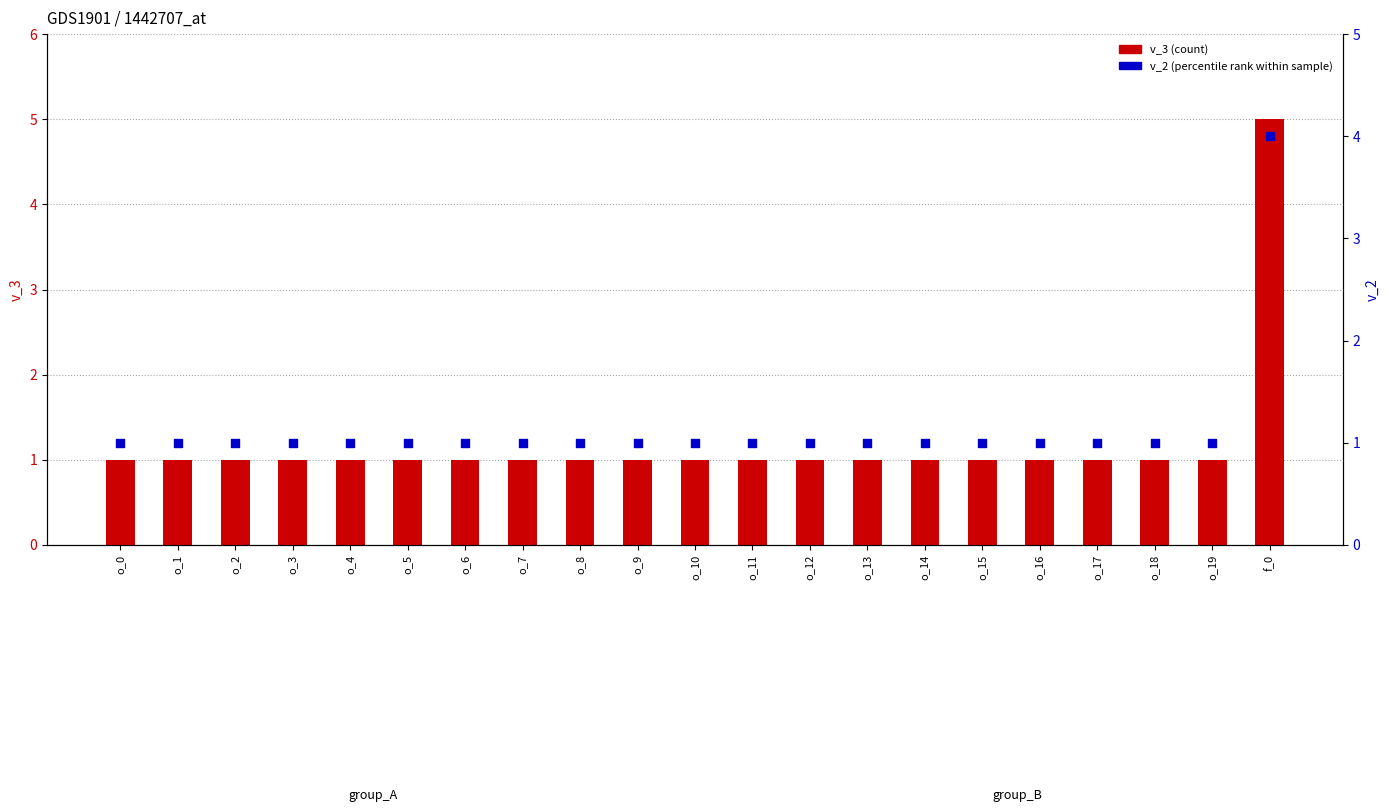

Which series reaches the maximum Y coordinate?

v_3 (count)